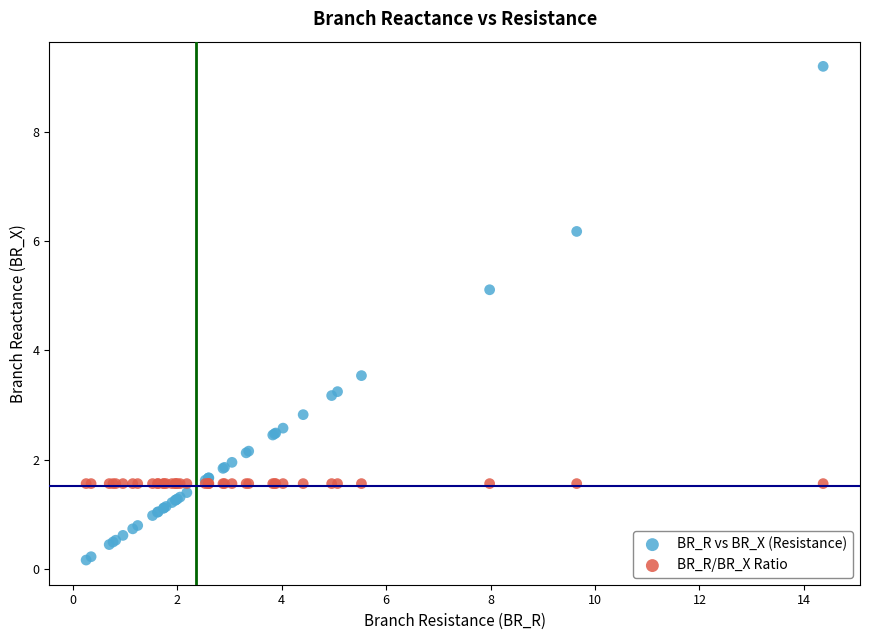

What are all the series names shown in the legend?

BR_R vs BR_X (Resistance), BR_R/BR_X Ratio